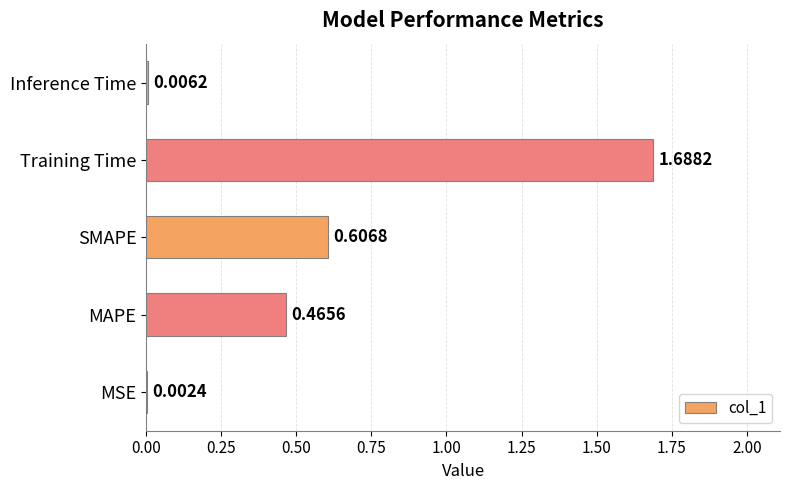

Which label corresponds to the largest value in the chart?

Training Time